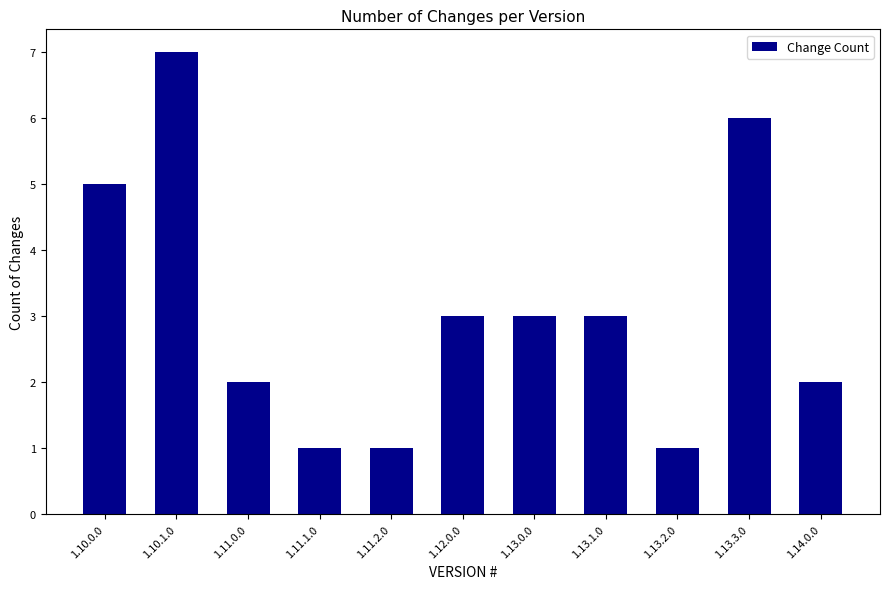

Reading right to left, transcribe all the data shown in this chart.

2	6	1	3	3	3	1	1	2	7	5